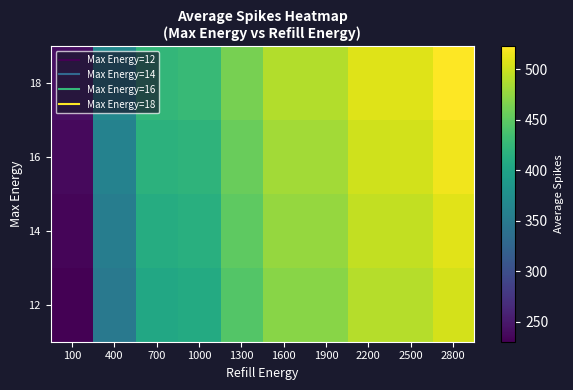

Rank the series at 1000 from lowest to highest value.

12, 14, 16, 18